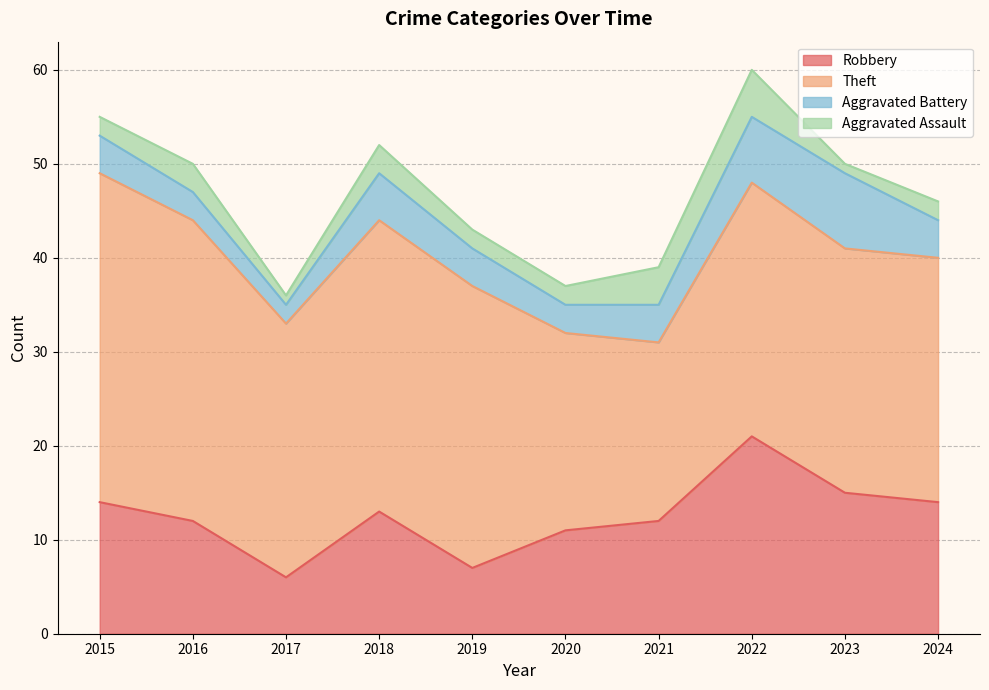

The value of Aggravated Assault at 2024 is 3. True or false?

False